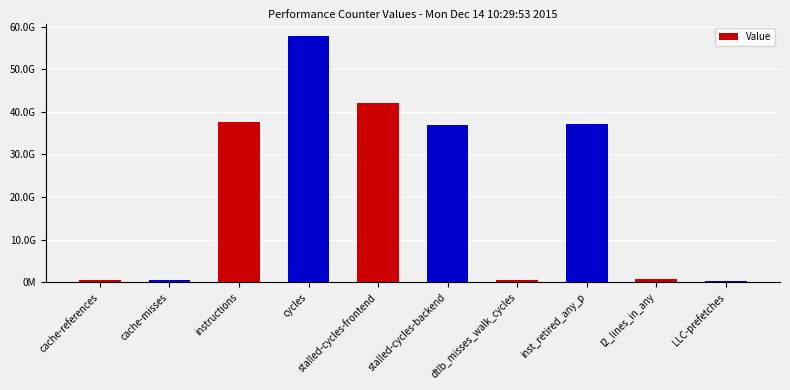

List the labels in order of value, smallest first.

LLC-prefetches, dtlb_misses_walk_cycles, cache-misses, cache-references, l2_lines_in_any, stalled-cycles-backend, inst_retired_any_p, instructions, stalled-cycles-frontend, cycles